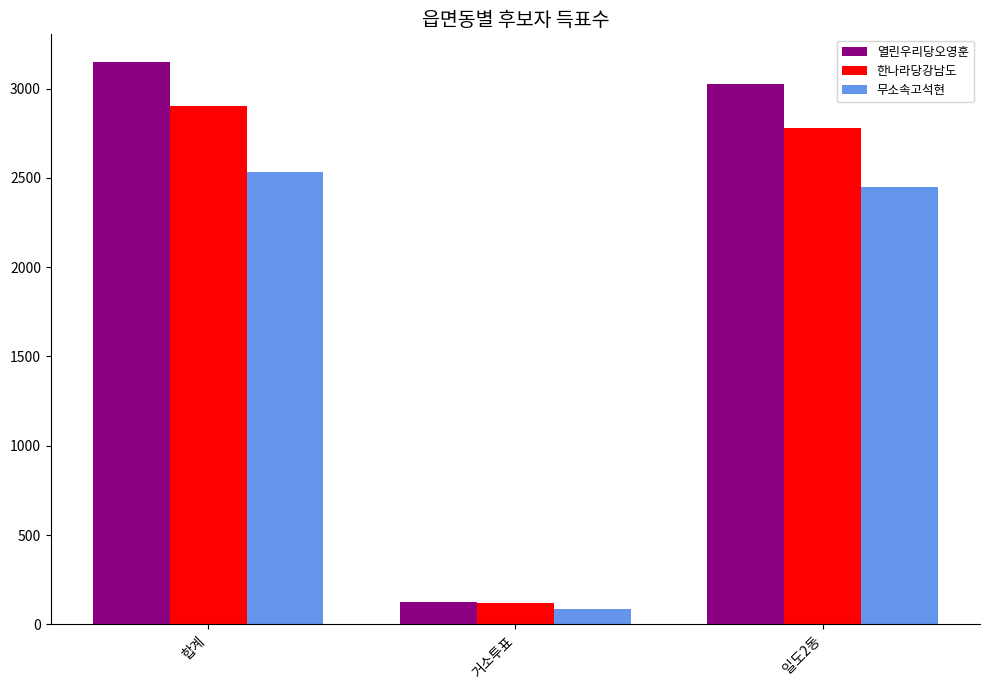

What is the total value across all series at 거소투표?

331